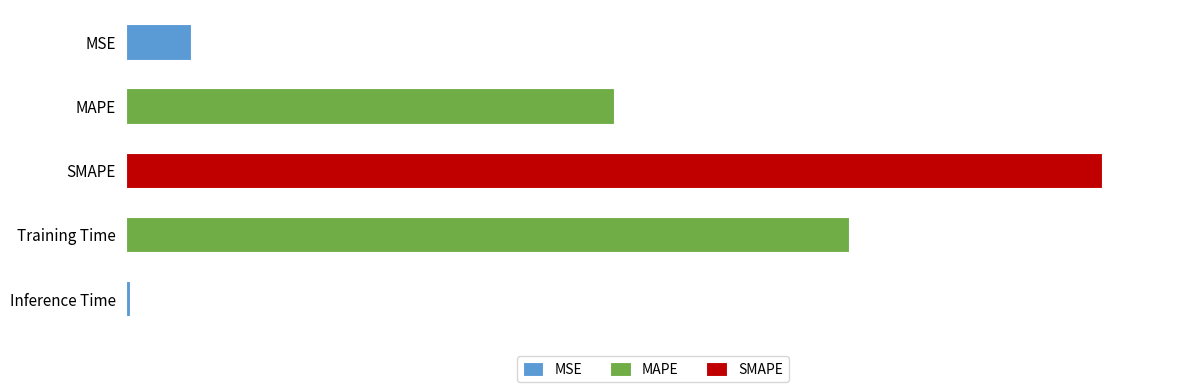

What is the average value?

0.9